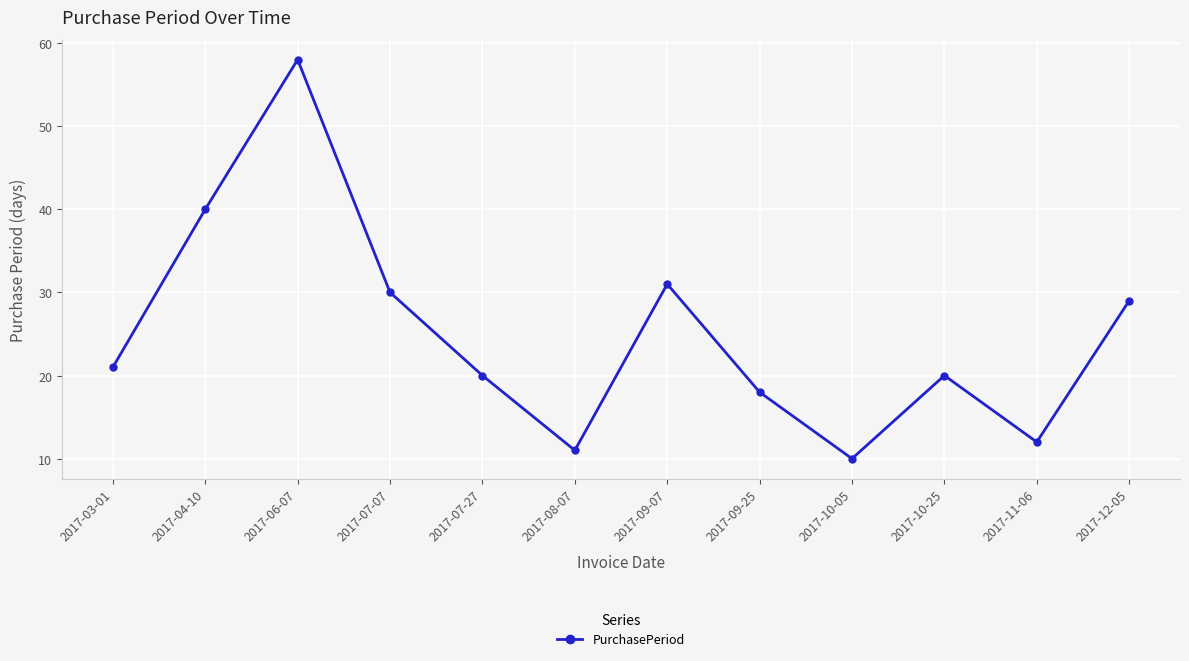

What is the minimum value shown in the chart?

10